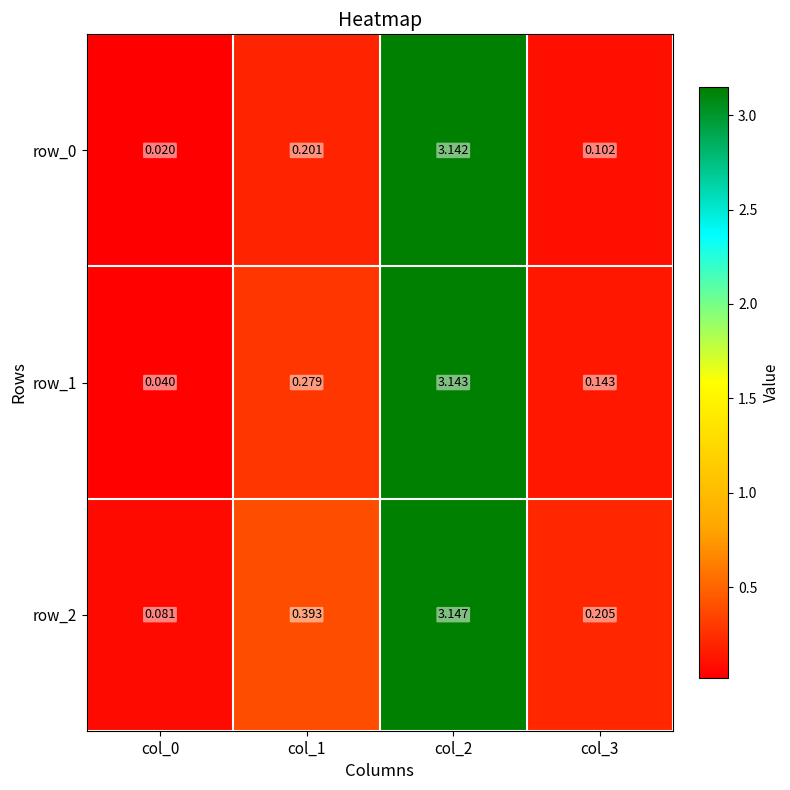

Where is row_2 nearest to the value 1?

col_1